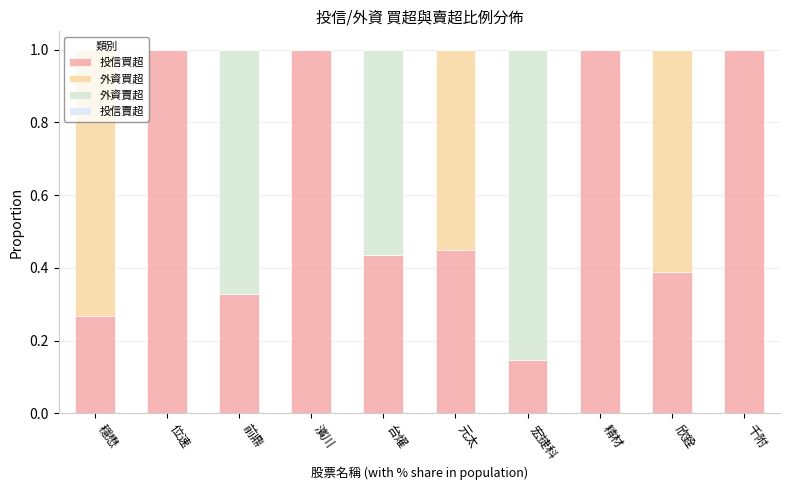

The value of 投信買超 at 穩懋 is 0.4. True or false?

False